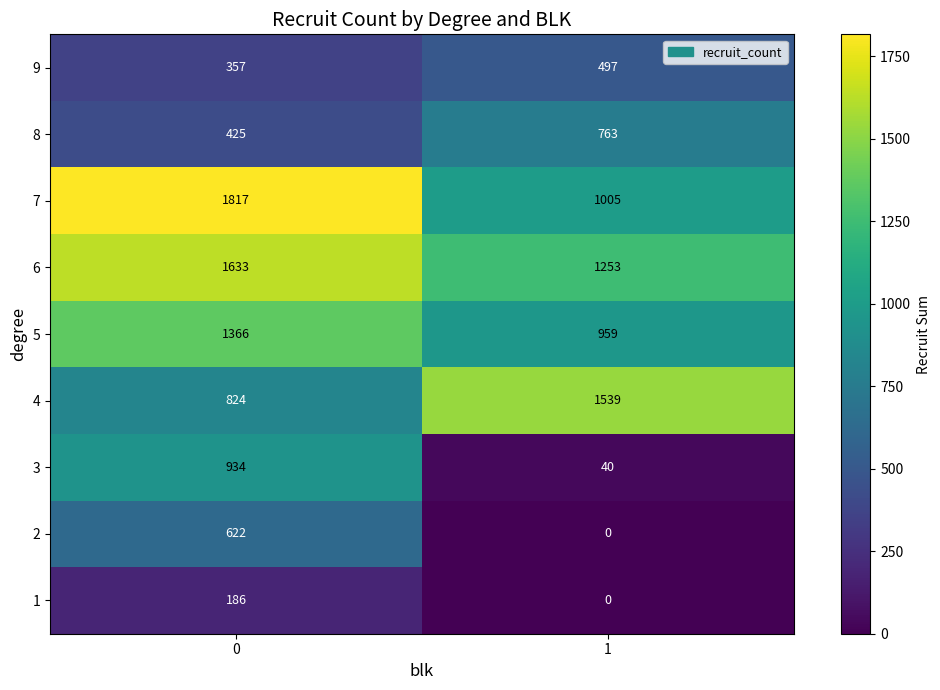

At how many categories does at least one series exceed 1461?

2